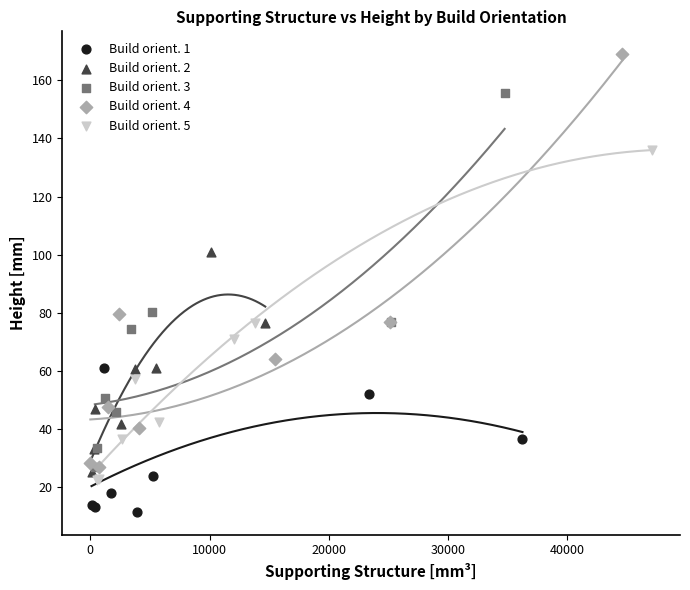

Which series has the largest Y range (max minus min)?

Build orient. 4